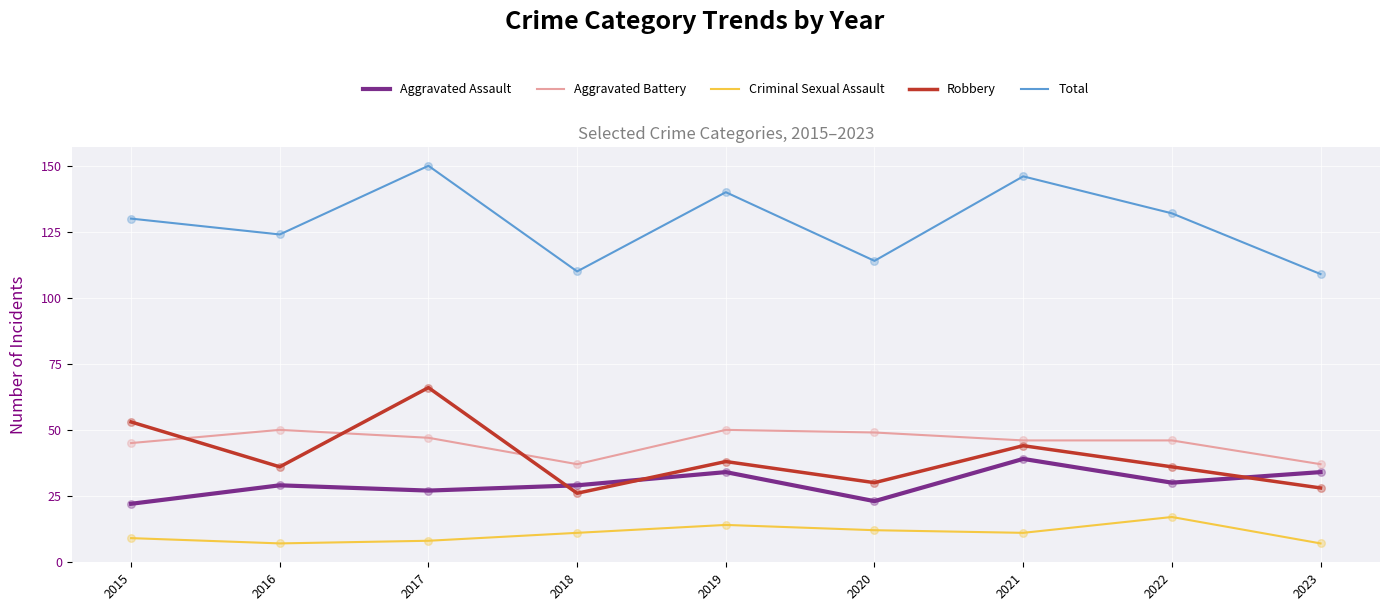

What is the difference between the highest and lowest values at 2020?

102